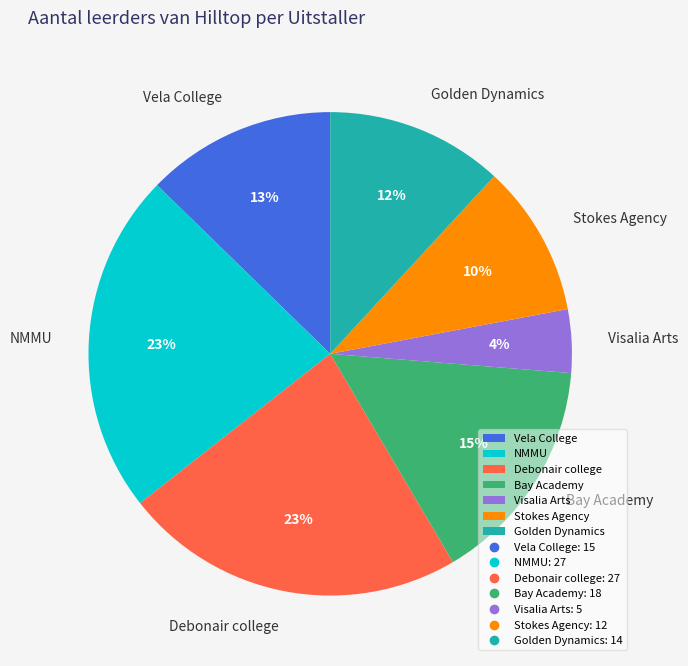

Which has a higher value, Vela College or NMMU?

NMMU